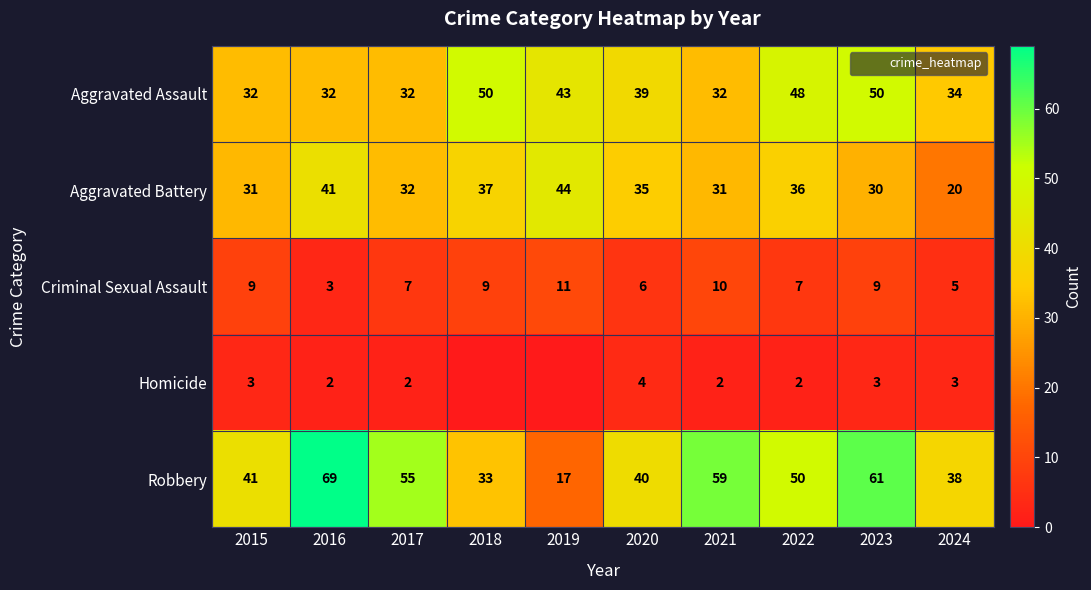

What is the difference between the highest and lowest values at 2020?

36